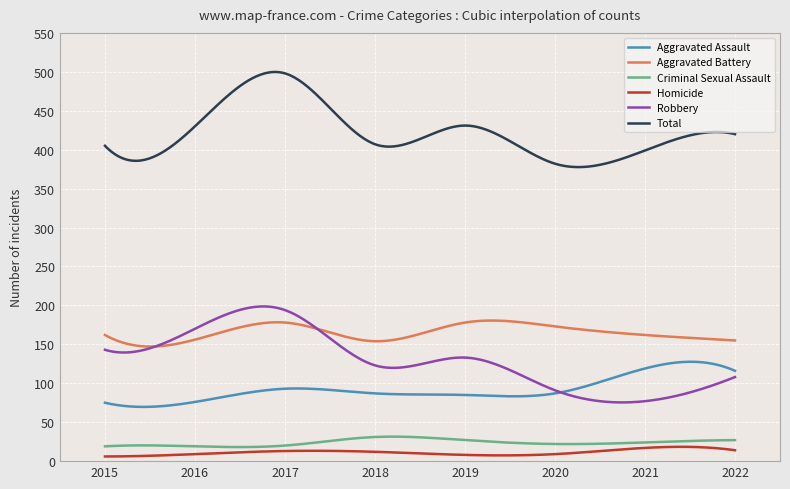

What are all the series names shown in the legend?

Aggravated Assault, Aggravated Battery, Criminal Sexual Assault, Homicide, Robbery, Total